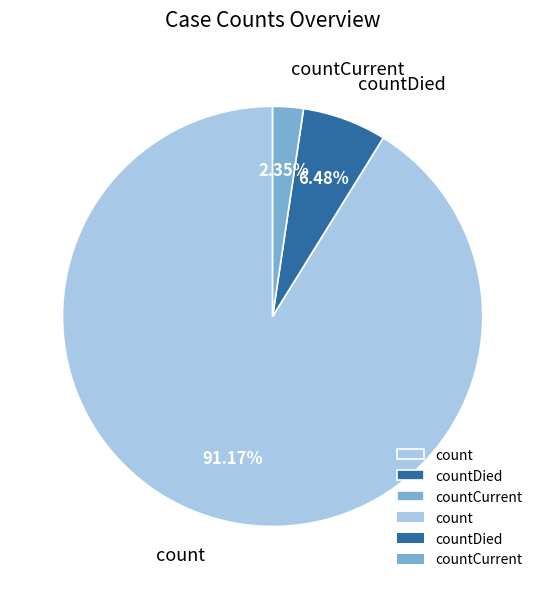

Which slice represents more than half of the pie?

count